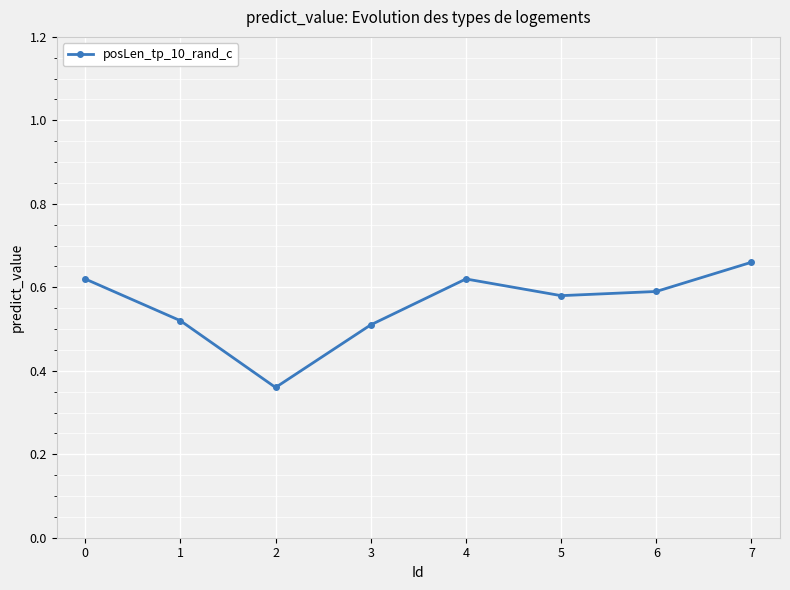

Which label corresponds to the largest value in the chart?

7